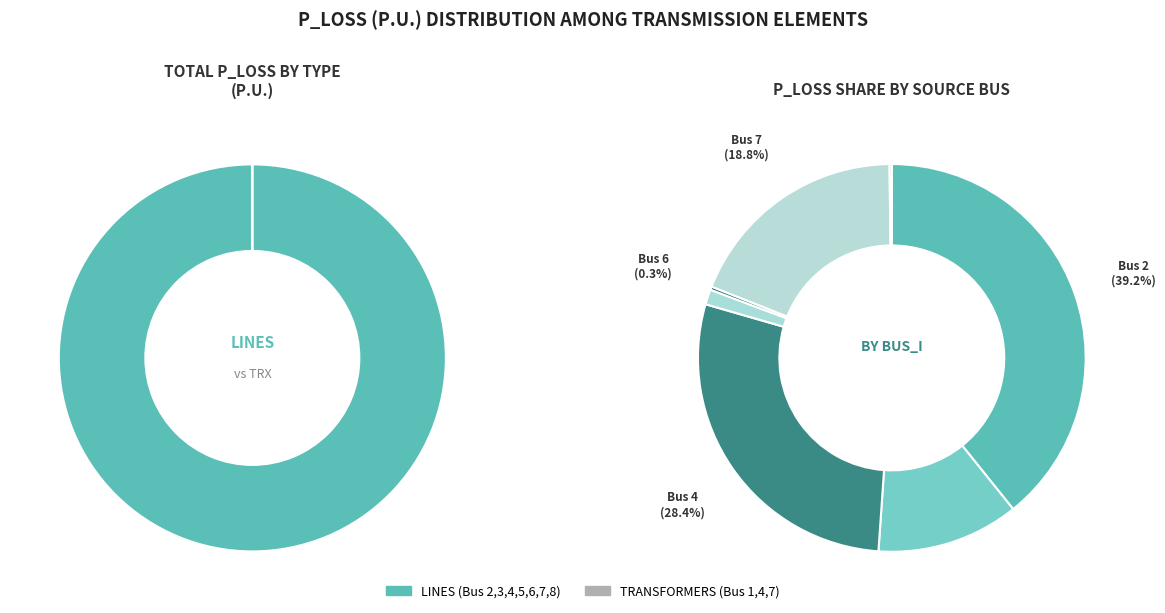

Is it true that TRX02 is 6% of the pie?

False